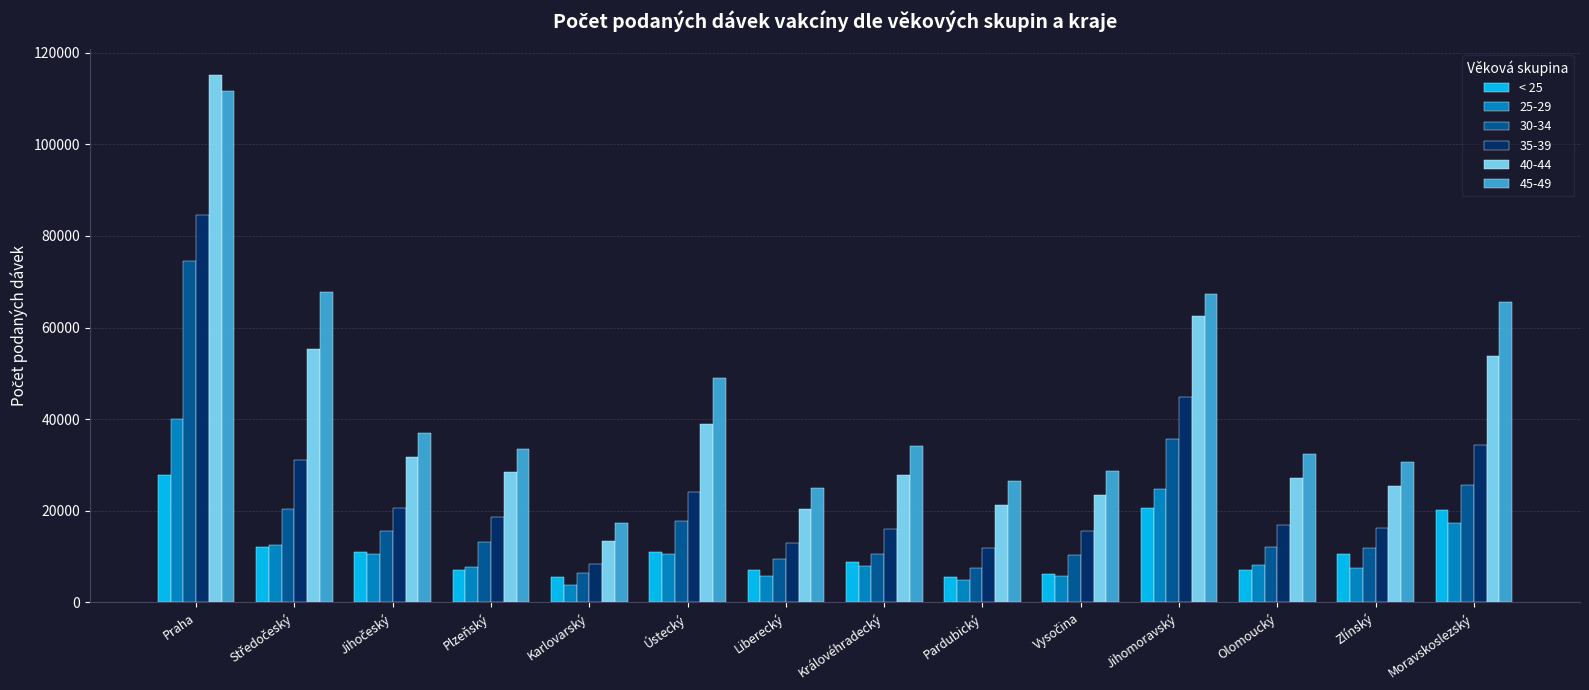

What is the maximum value shown in the chart?

115096